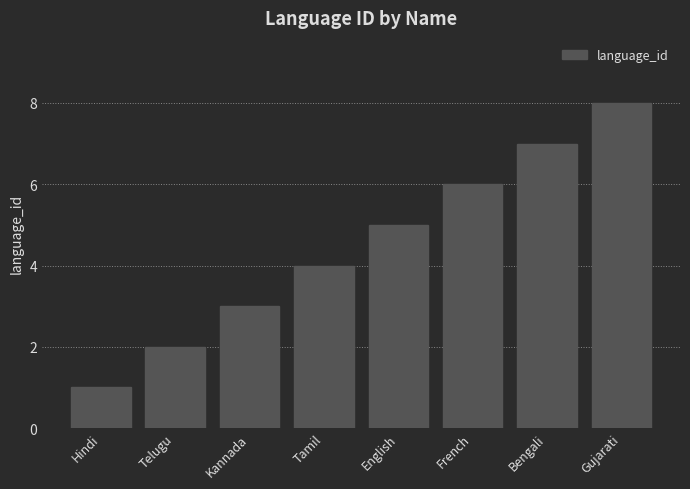

What is the label of the 5th bar from the left?

English